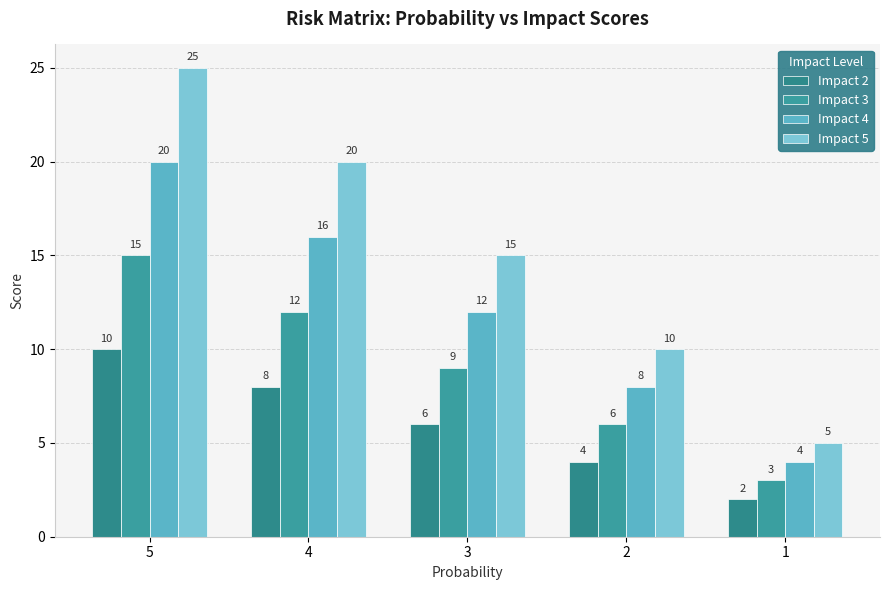

What is the average value of the Impact 2 series?

6